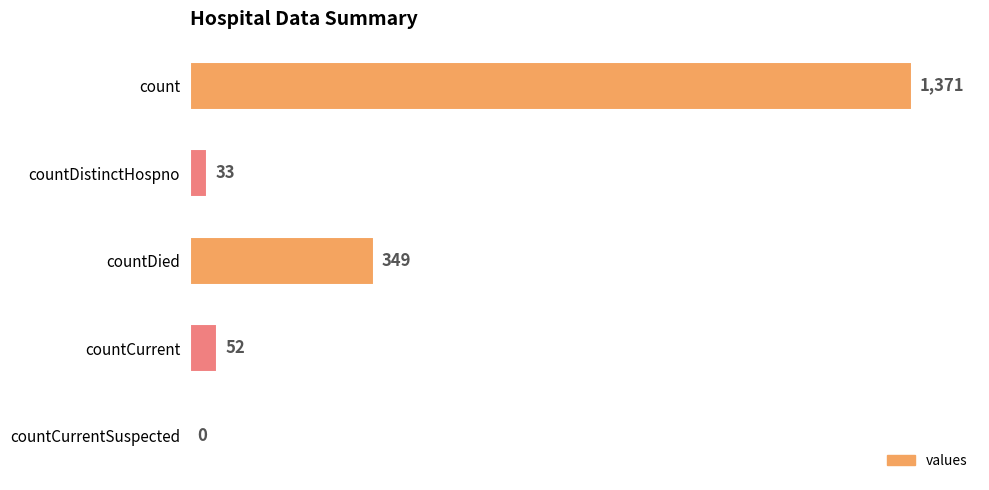

Reading top to bottom, list all the values displayed in this chart.

count=1371	countDistinctHospno=33	countDied=349	countCurrent=52	countCurrentSuspected=0